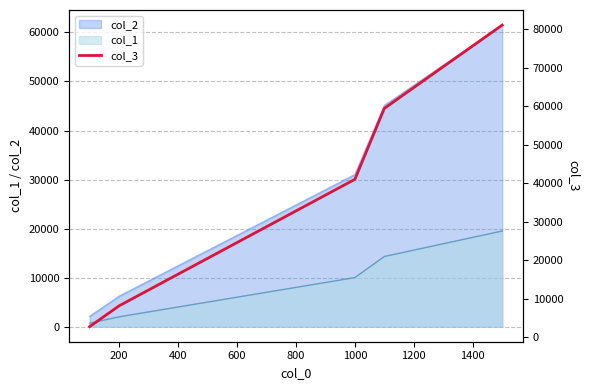

The value of col_2 at 600 is 18601. True or false?

True